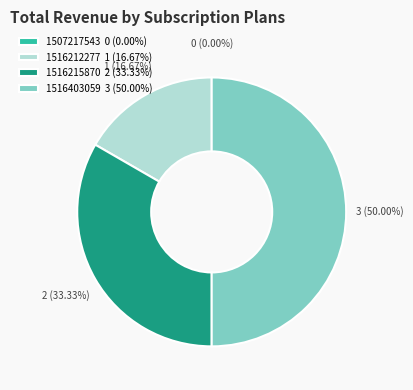

Which category has the biggest portion of the pie?

1516403059